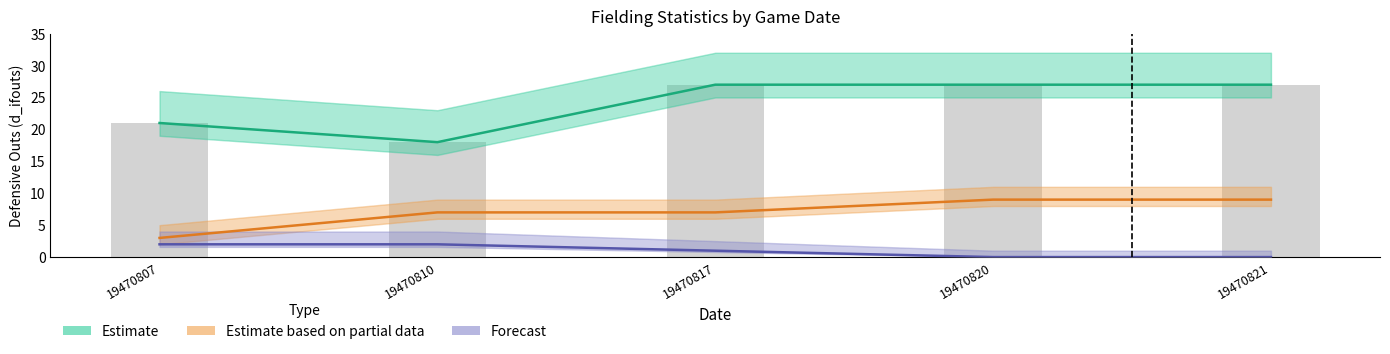

What is the difference between the d_ifouts (value) values at 19470817 and 19470810?

9